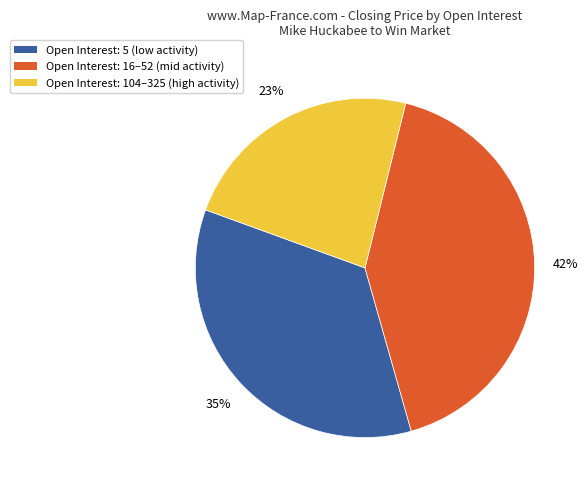

Which category has the smallest portion of the pie?

Open Interest: 104–325 (high activity)